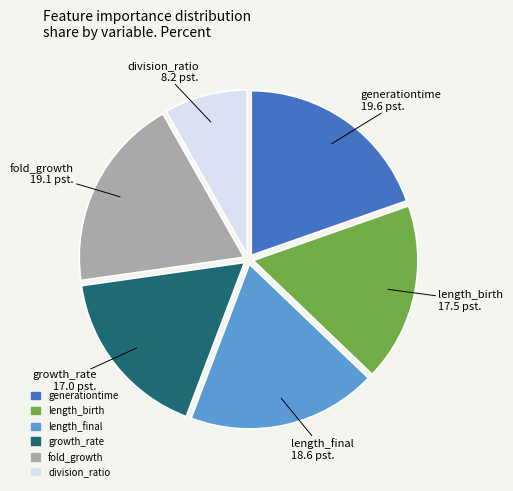

Is it true that division_ratio is 8% of the pie?

True